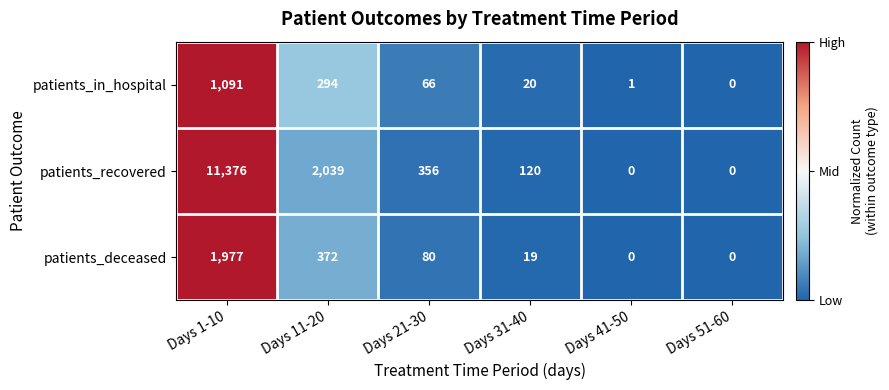

What is the greatest value displayed?

11376